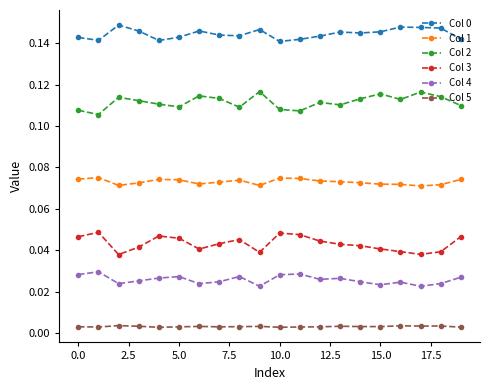

True or false: Col 3 and Col 0 cross at least once.

False